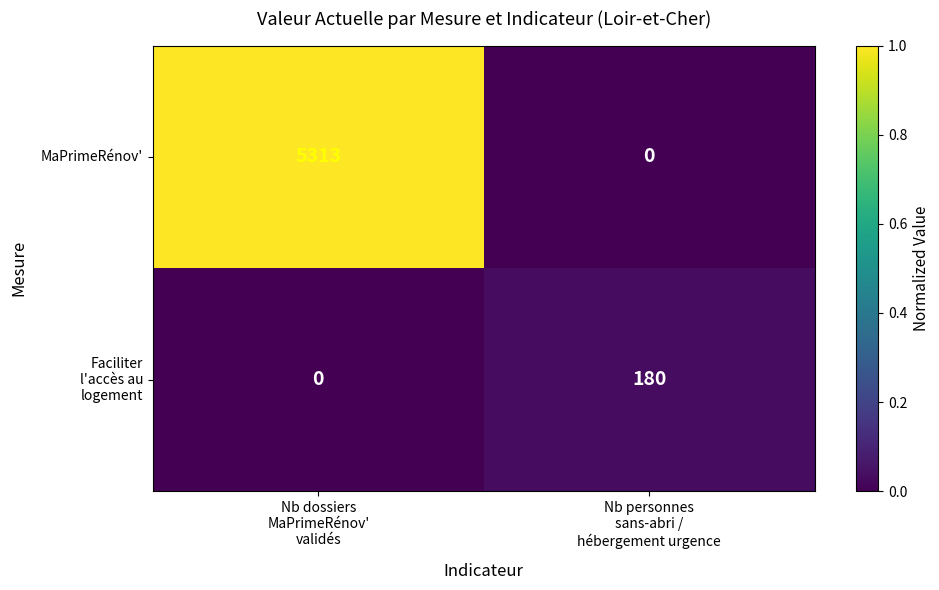

What is the difference between the maximum and minimum values in the MaPrimeRénov' series?

5313